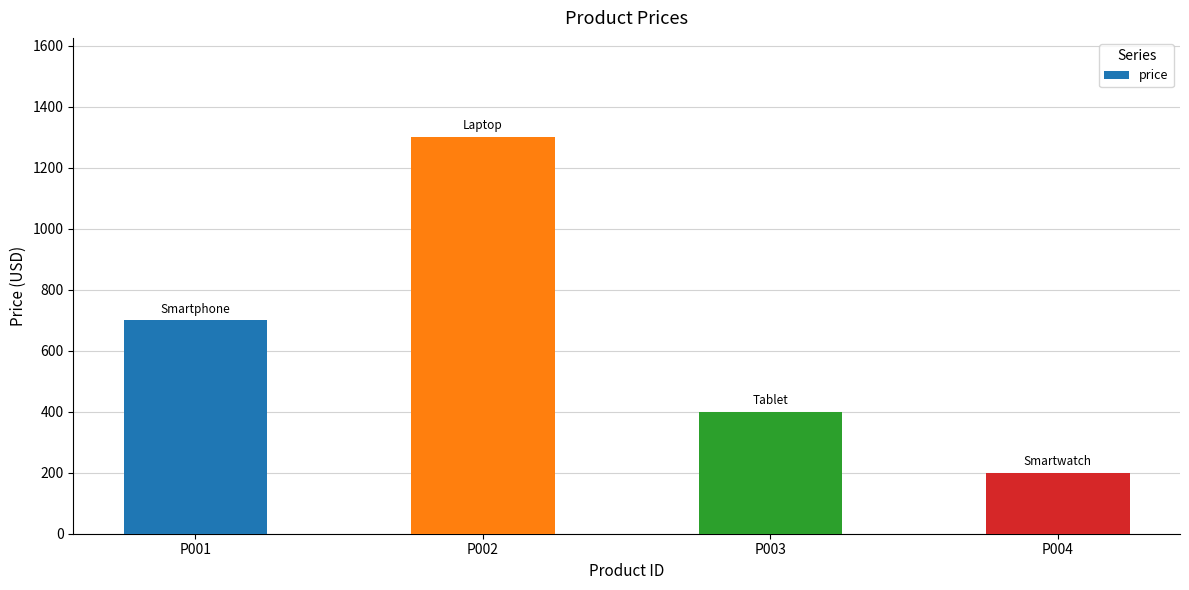

List the labels in order of value, largest first.

P002, P001, P003, P004